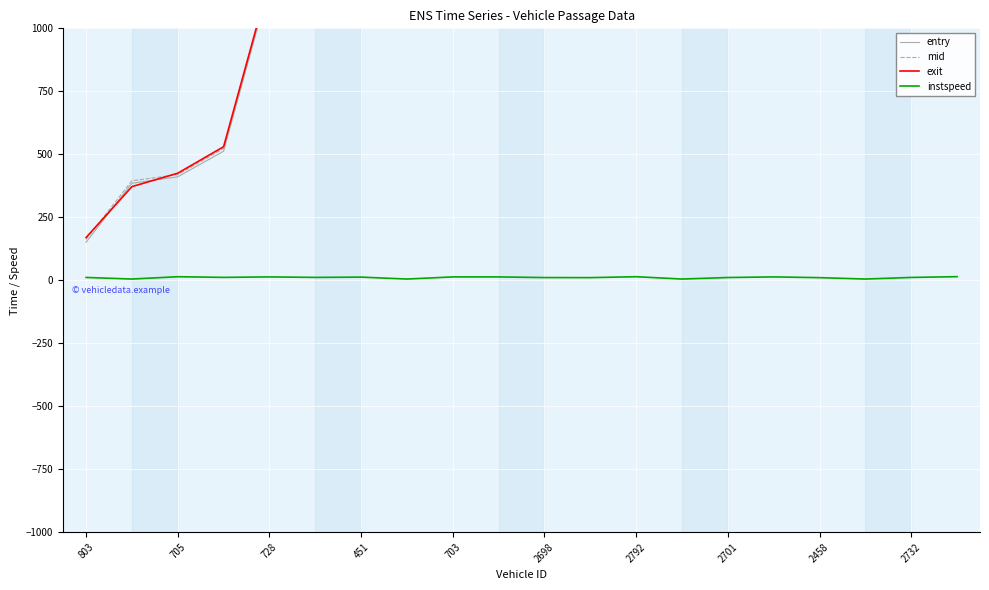

What is the label of the 16th point from the left?

15